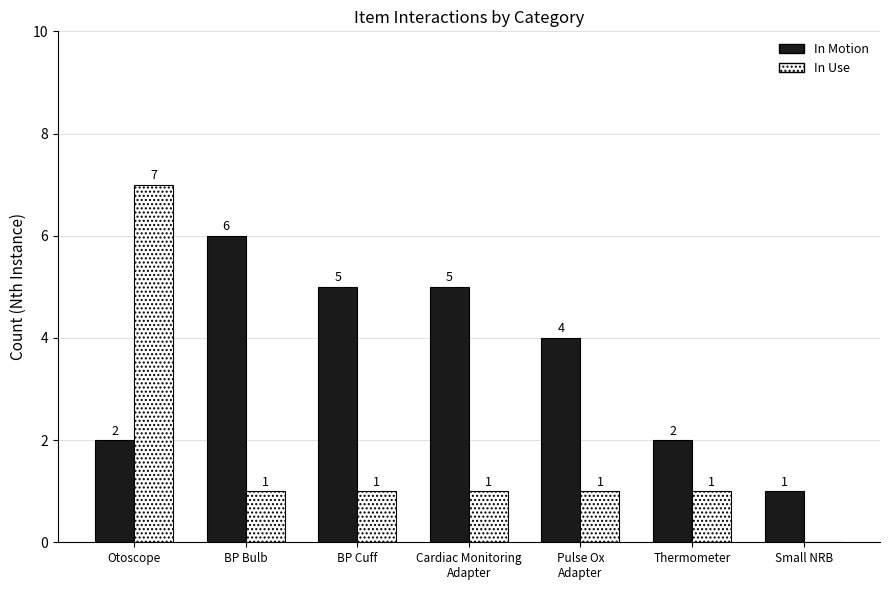

How many positive values does the In Use series have?

6